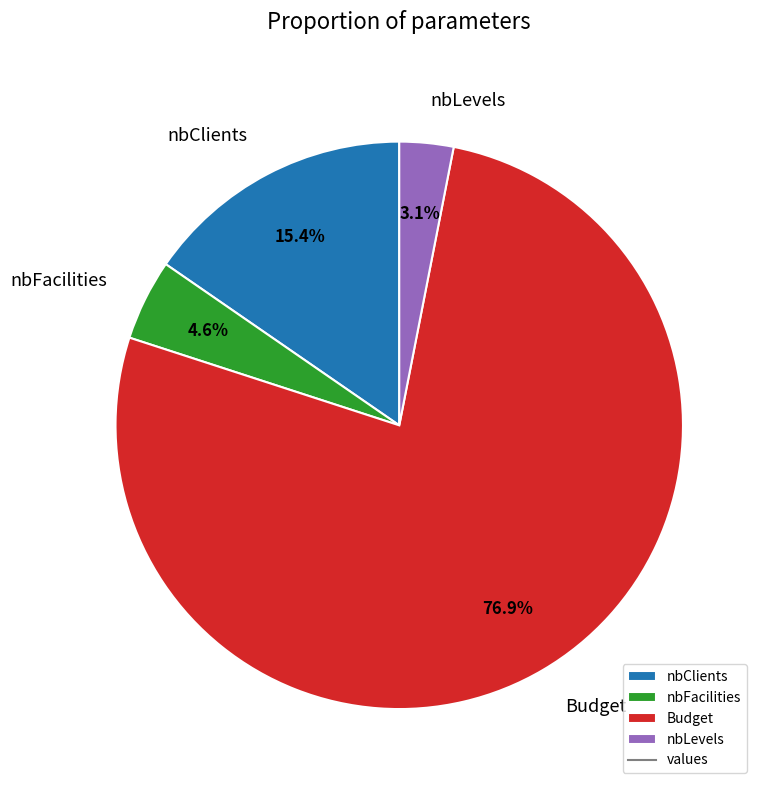

What is the majority slice?

Budget